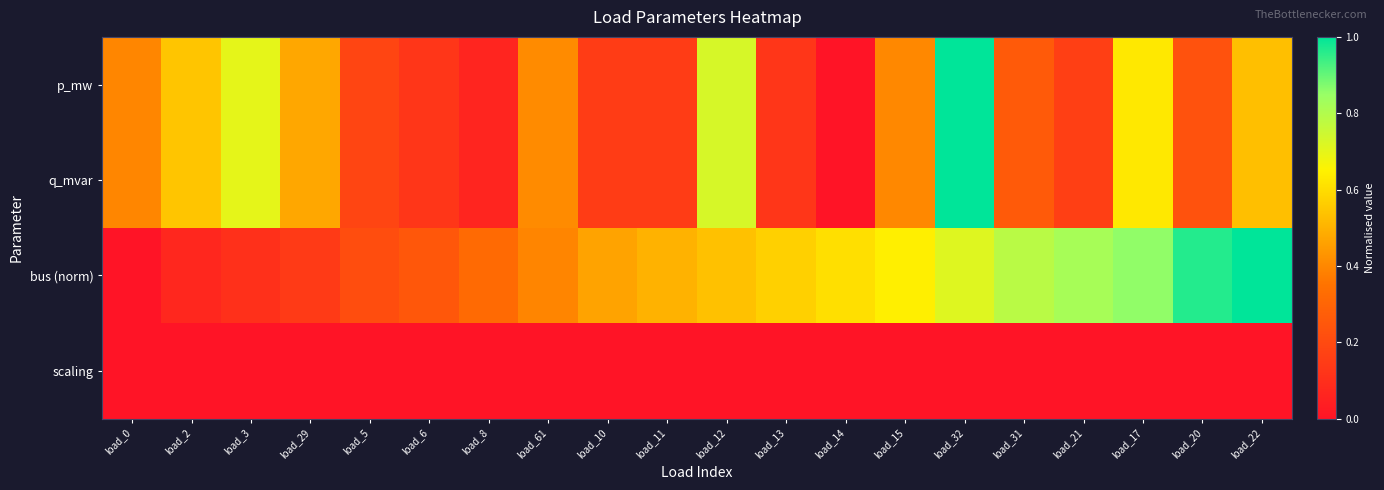

Reading left to right, extract all data points from this chart.

p_mw: load_0=0.4	load_2=0.5	load_3=0.7	load_29=0.5	load_5=0.2	load_6=0.1	load_8=0.1	load_61=0.4	load_10=0.2	load_11=0.1	load_12=0.7	load_13=0.1	load_14=0.0	load_15=0.4	load_32=1.0	load_31=0.3	load_21=0.2	load_17=0.6	load_20=0.2	load_22=0.5
q_mvar: load_0=0.4	load_2=0.5	load_3=0.7	load_29=0.5	load_5=0.2	load_6=0.1	load_8=0.1	load_61=0.4	load_10=0.2	load_11=0.1	load_12=0.7	load_13=0.1	load_14=0.0	load_15=0.4	load_32=1.0	load_31=0.3	load_21=0.2	load_17=0.6	load_20=0.2	load_22=0.5
bus (norm): load_0=0.0	load_2=0.1	load_3=0.1	load_29=0.1	load_5=0.2	load_6=0.2	load_8=0.3	load_61=0.4	load_10=0.5	load_11=0.5	load_12=0.5	load_13=0.6	load_14=0.6	load_15=0.6	load_32=0.7	load_31=0.8	load_21=0.8	load_17=0.9	load_20=1.0	load_22=1.0
scaling: load_0=0.0	load_2=0.0	load_3=0.0	load_29=0.0	load_5=0.0	load_6=0.0	load_8=0.0	load_61=0.0	load_10=0.0	load_11=0.0	load_12=0.0	load_13=0.0	load_14=0.0	load_15=0.0	load_32=0.0	load_31=0.0	load_21=0.0	load_17=0.0	load_20=0.0	load_22=0.0